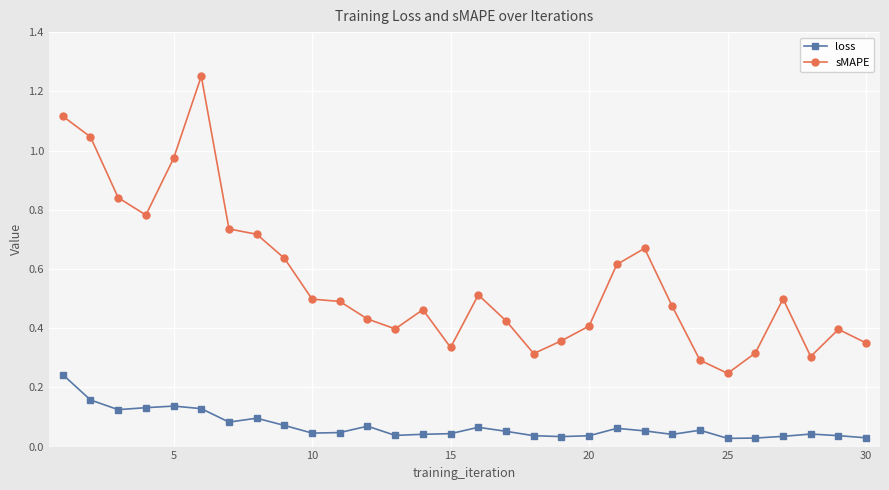

At how many categories does at least one series exceed 0?

30